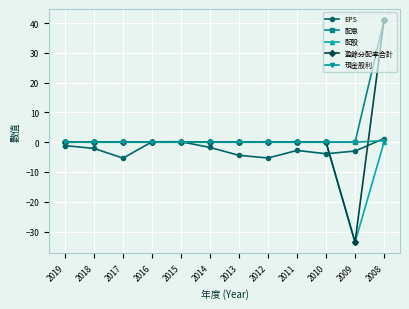

What is the maximum value shown in the chart?

41.0